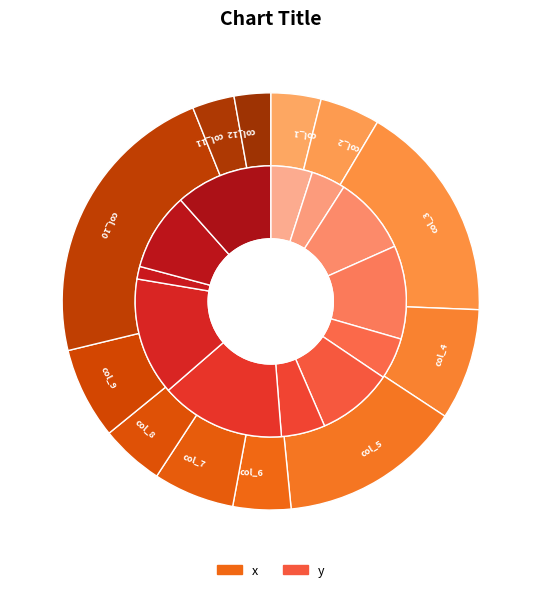

Is there a majority slice in this chart?

No